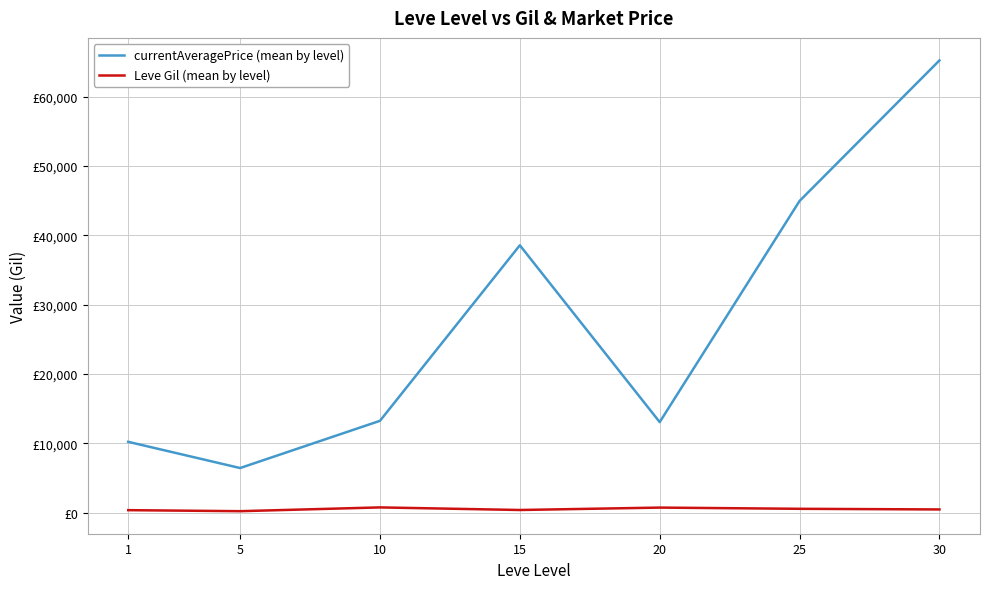

What is the maximum value shown in the chart?

65249.5